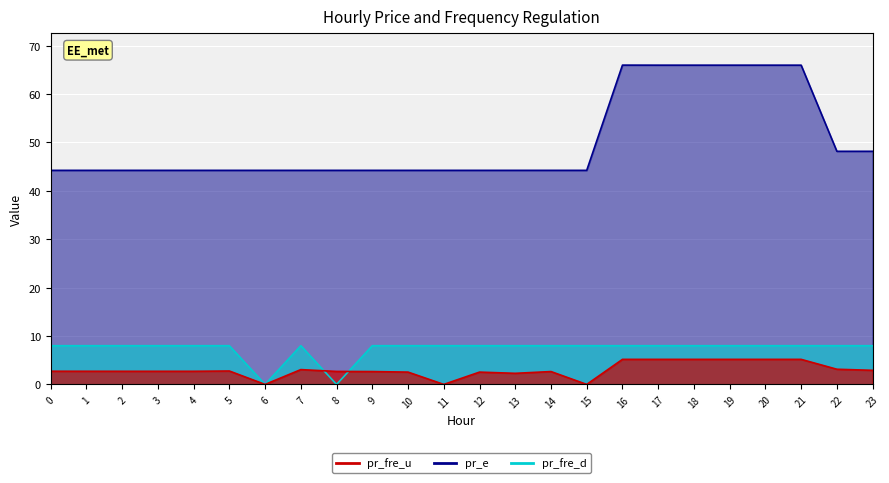

Reading left to right, what are all the values shown in this chart?

pr_fre_u: 0=2.7	1=2.7	2=2.7	3=2.7	4=2.7	5=2.8	6=0.0	7=3.1	8=2.7	9=2.7	10=2.5	11=0.0	12=2.5	13=2.3	14=2.7	15=0.0	16=5.2	17=5.2	18=5.2	19=5.2	20=5.2	21=5.2	22=3.1	23=2.9
pr_e: 0=44.2	1=44.2	2=44.2	3=44.2	4=44.2	5=44.2	6=44.2	7=44.2	8=44.2	9=44.2	10=44.2	11=44.2	12=44.2	13=44.2	14=44.2	15=44.2	16=66.0	17=66.0	18=66.0	19=66.0	20=66.0	21=66.0	22=48.2	23=48.2
pr_fre_d: 0=8.0	1=8.0	2=8.0	3=8.0	4=8.0	5=8.0	6=0.0	7=8.0	8=0.0	9=8.0	10=8.0	11=8.0	12=8.0	13=8.0	14=8.0	15=8.0	16=8.0	17=8.0	18=8.0	19=8.0	20=8.0	21=8.0	22=8.0	23=8.0